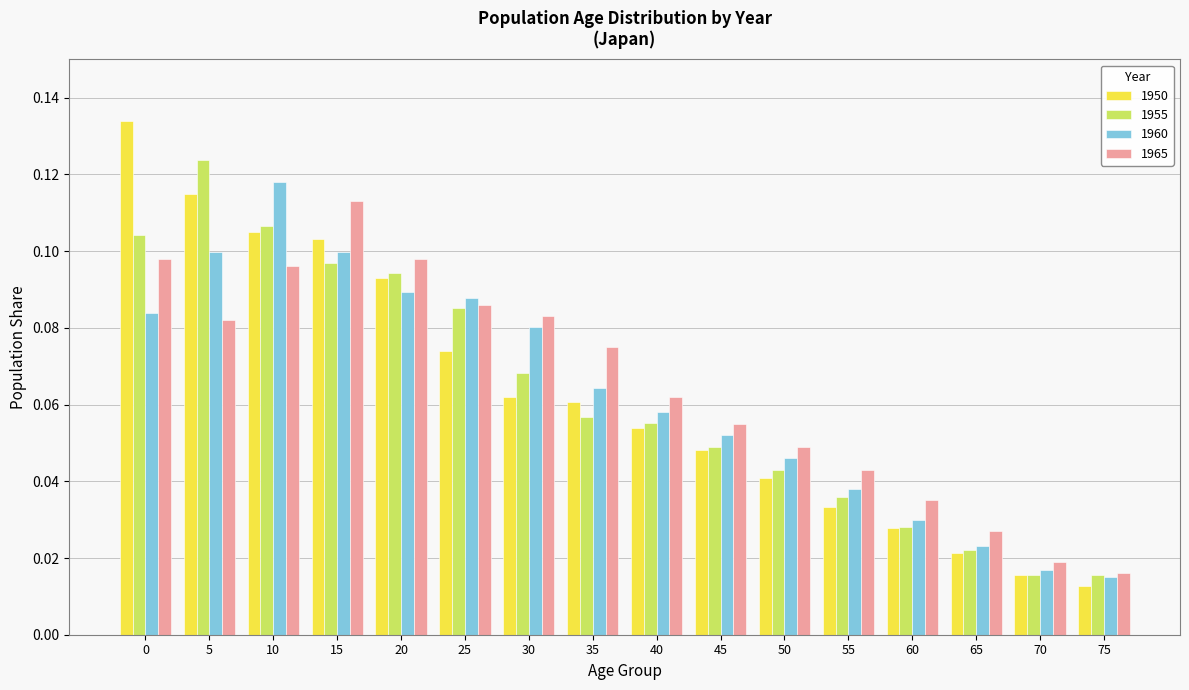

Between 40 and 70, which series saw the biggest shift?

1965